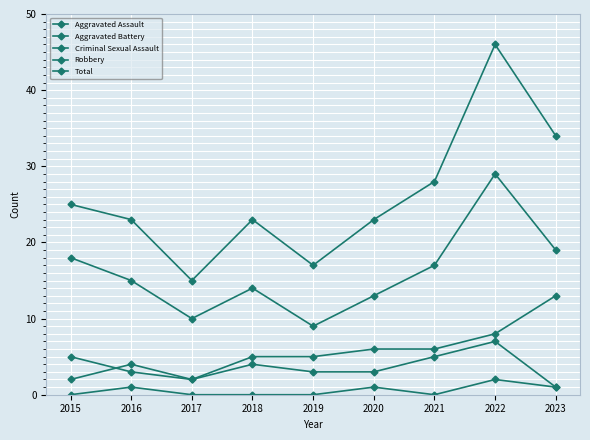

How many lines are shown in the chart?

5